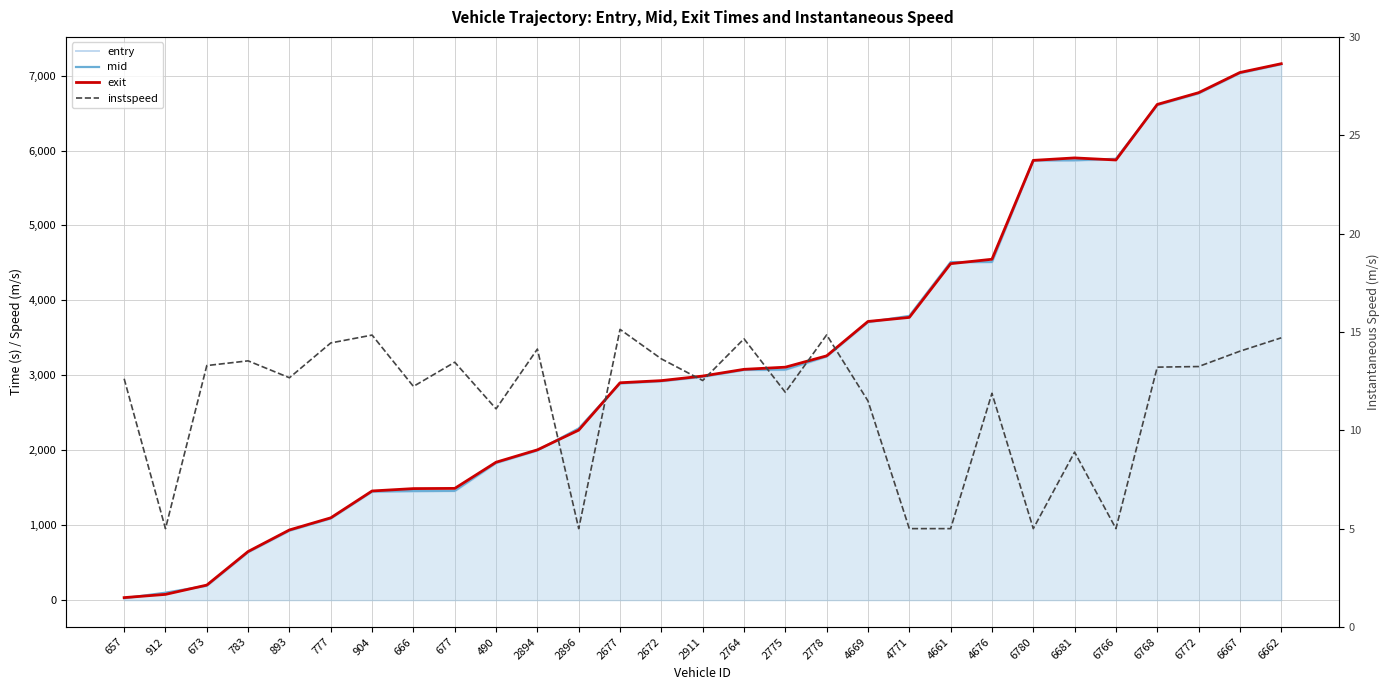

What is the minimum value shown in the chart?

5.0